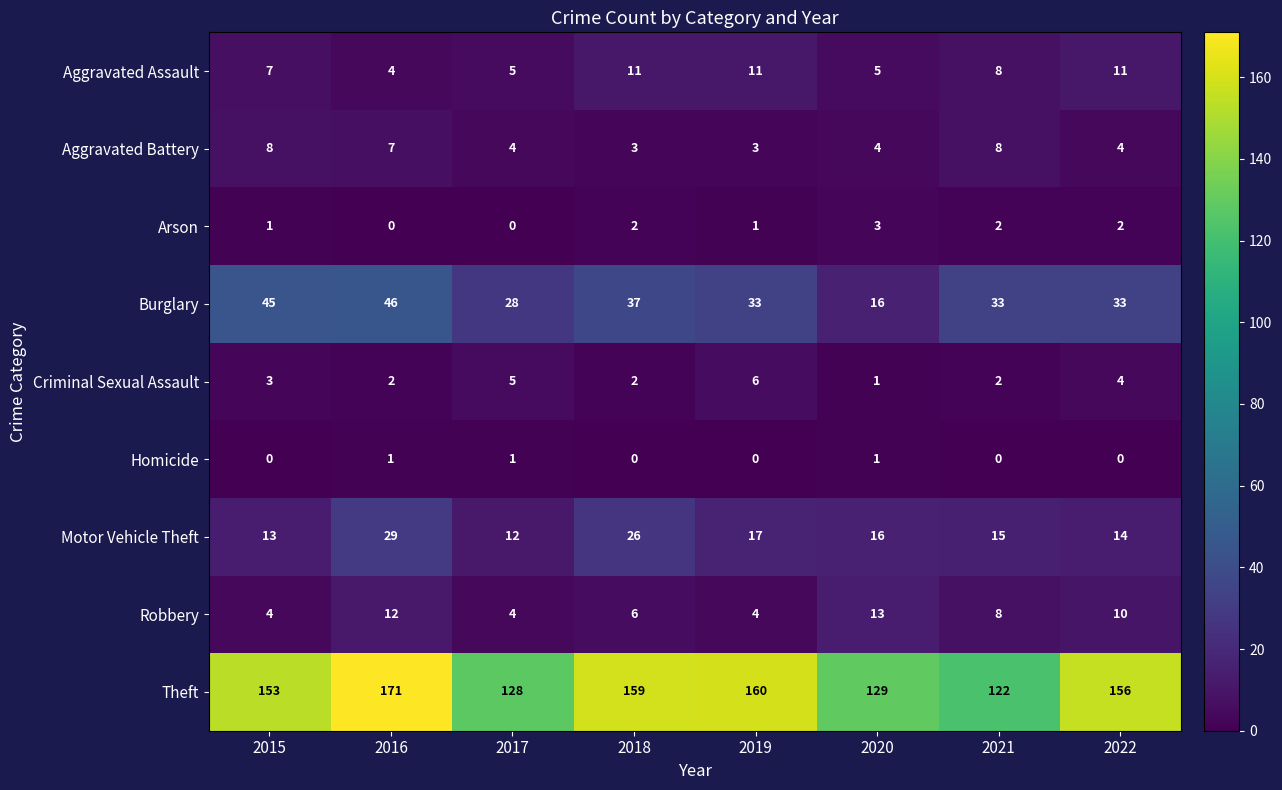

What is the highest value of the Criminal Sexual Assault series?

6